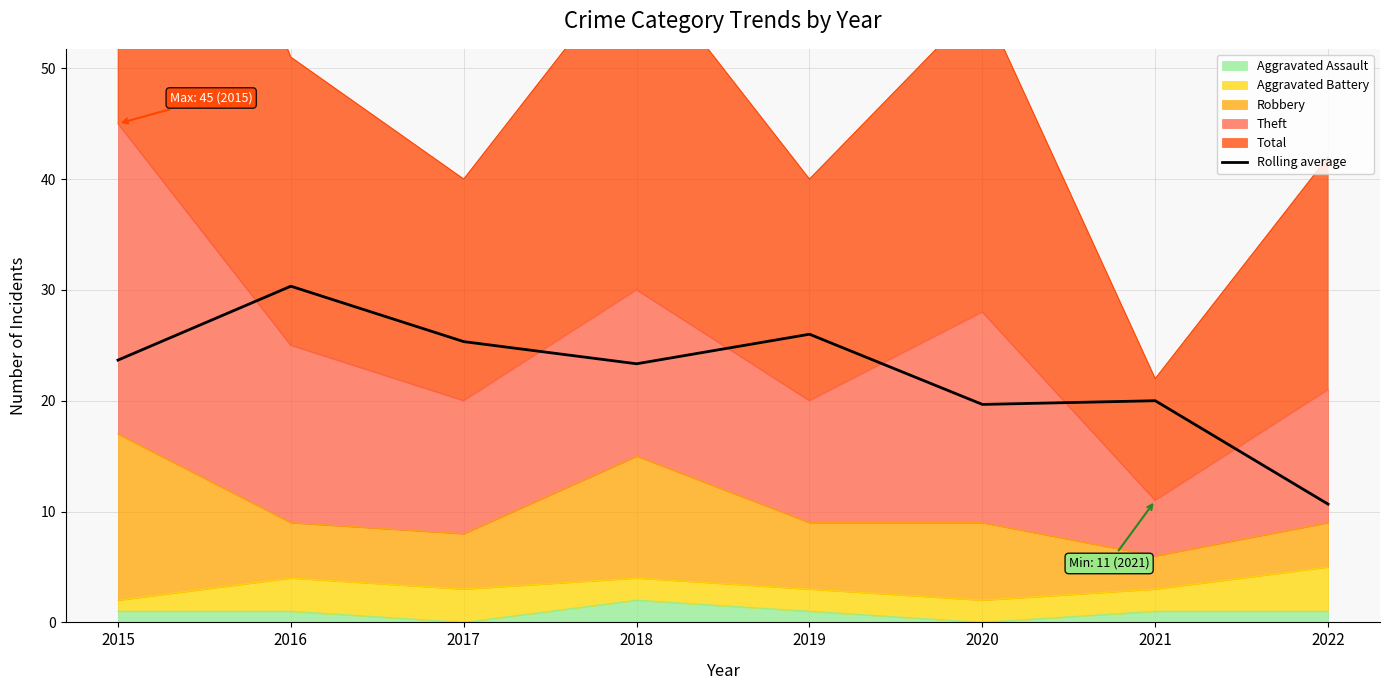

List the labels in order of value, smallest first.

2022, 2020, 2021, 2018, 2015, 2017, 2019, 2016